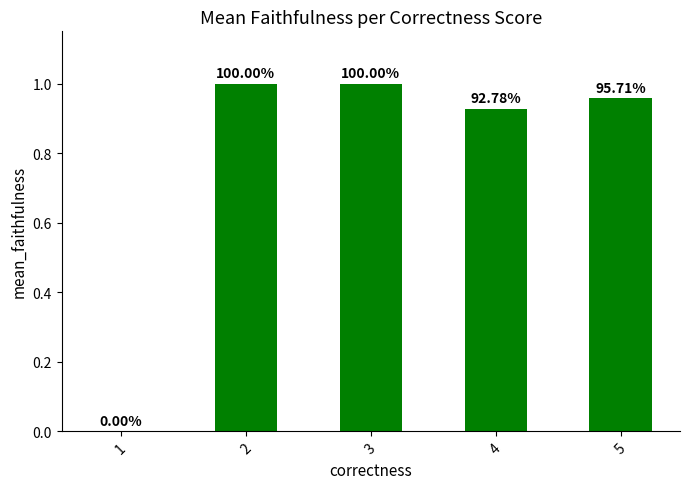

Are the bars horizontal?

No